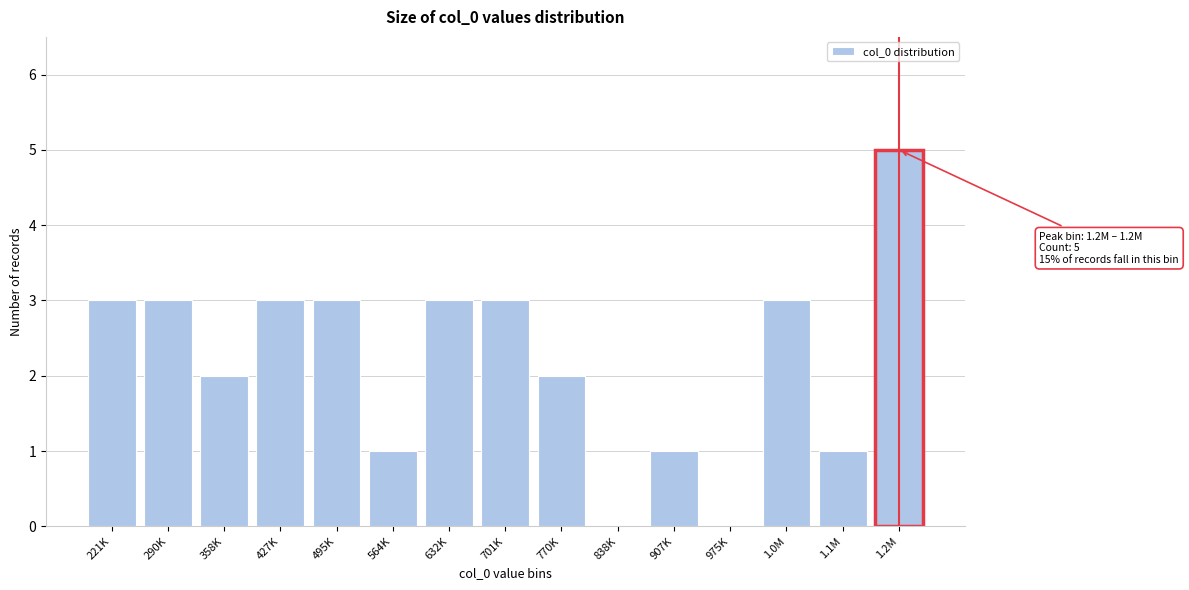

Reading left to right, list all the values displayed in this chart.

221K=3	290K=3	358K=2	427K=3	495K=3	564K=1	632K=3	701K=3	770K=2	838K=0	907K=1	975K=0	1.0M=3	1.1M=1	1.2M=5